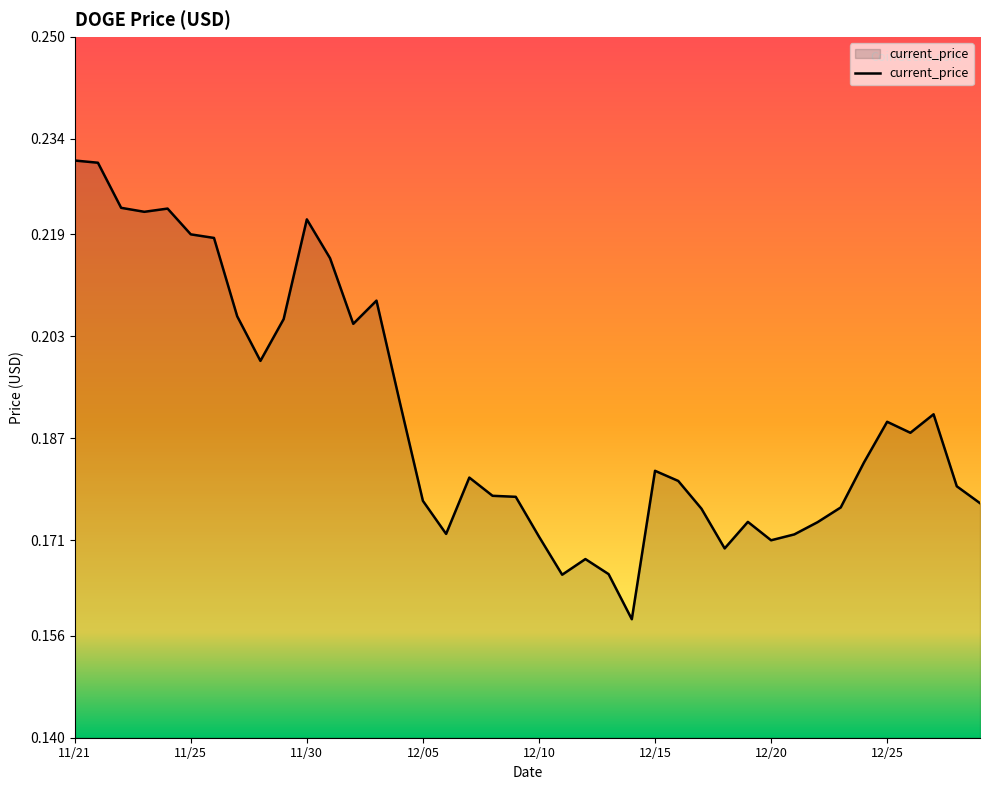

At which category does the data reach its first local peak?

11/24